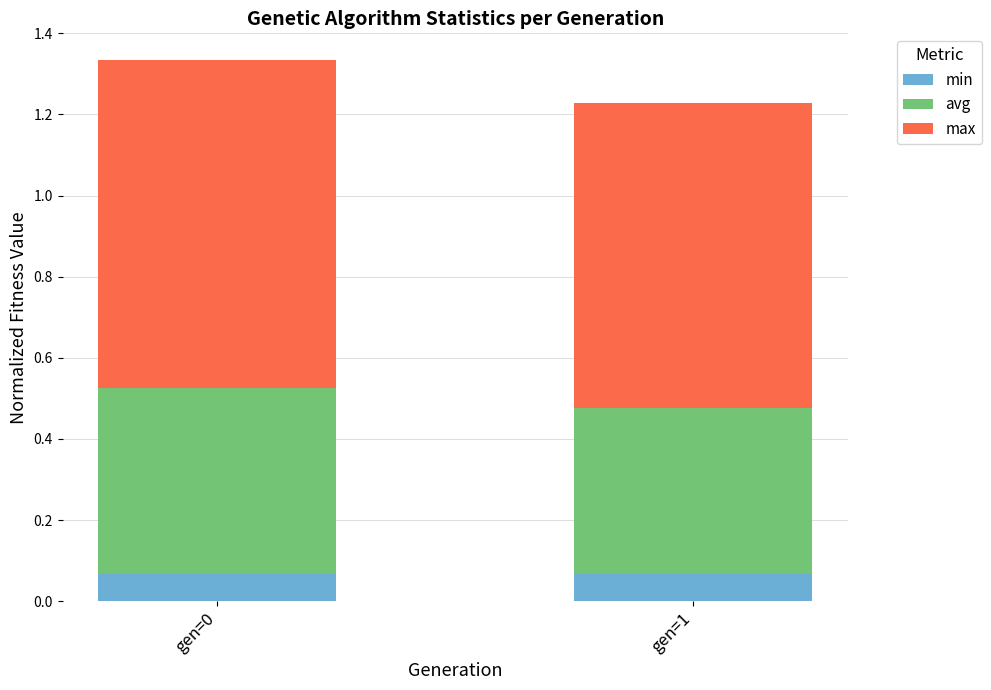

True or false: min has a value of 0.0 at gen=1.

False